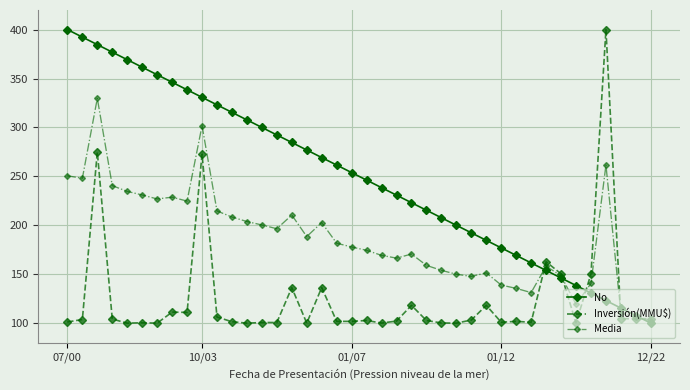

Rank the series by their average value, from lowest to highest.

Inversión(MMU$), Media, No